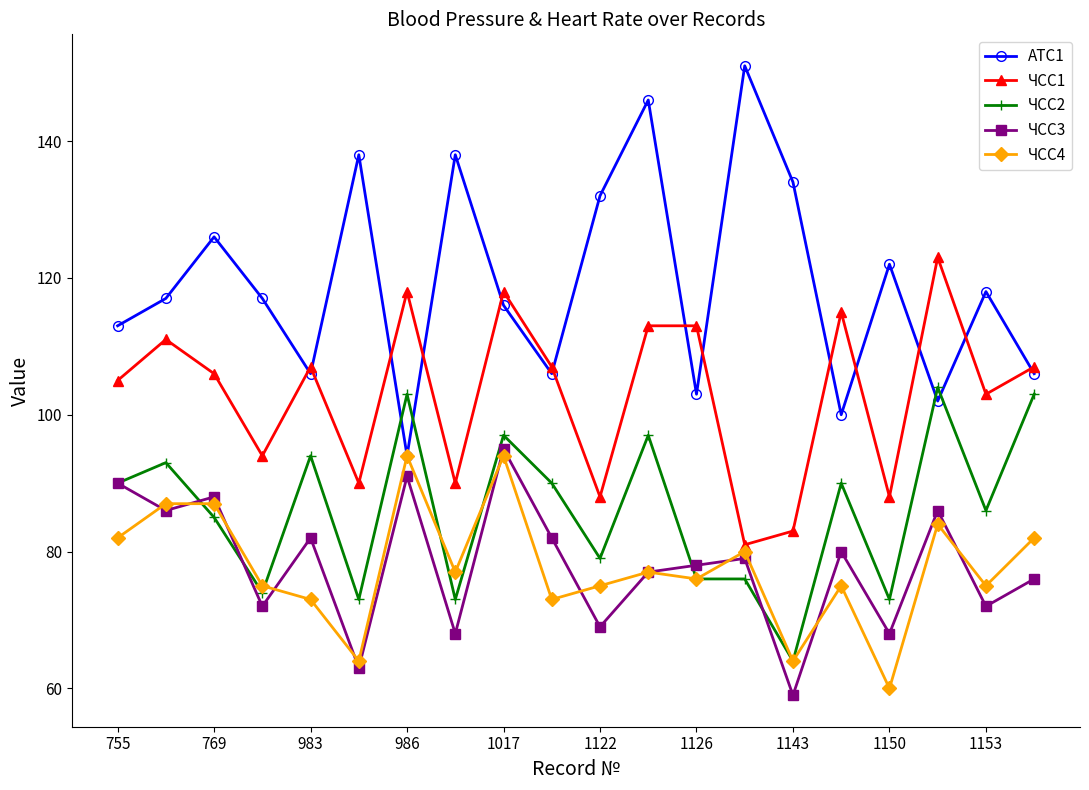

What is the value of the АТС1 point at the 9th from the left?

116